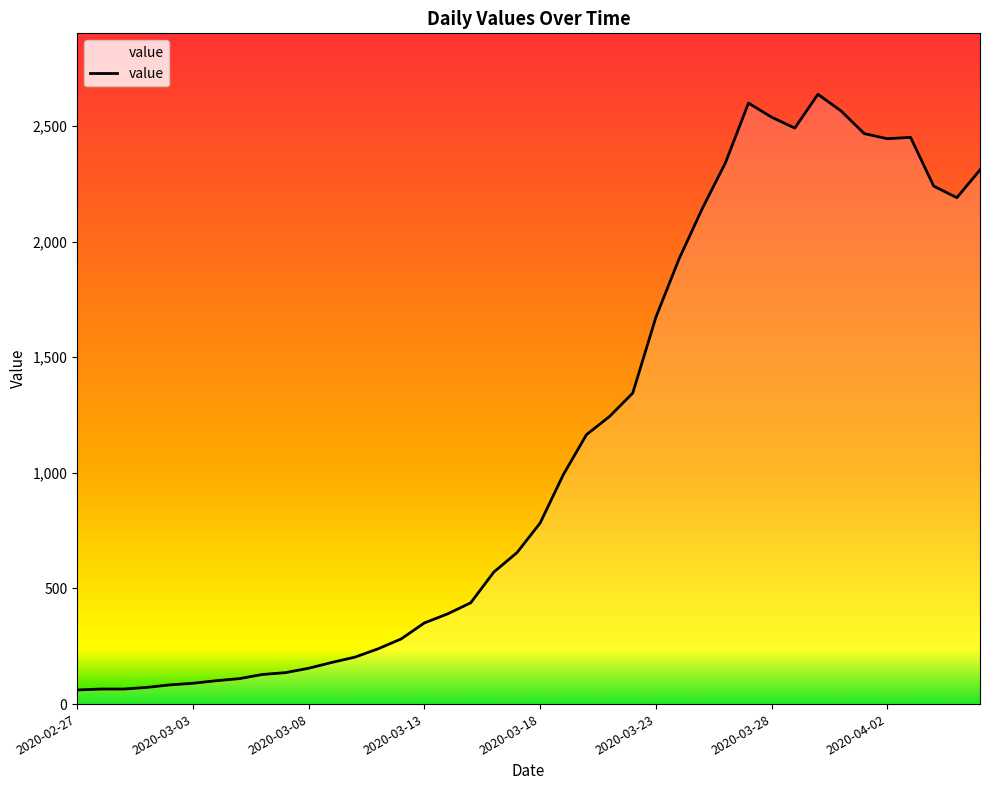

What is the difference between the maximum and minimum values?

2576